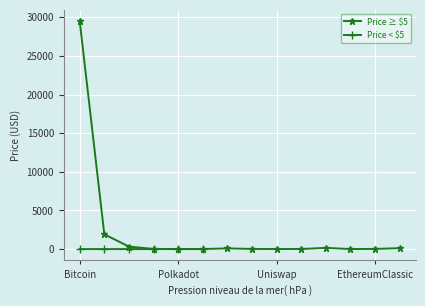

What is the label of the 12th point from the left?

TRON